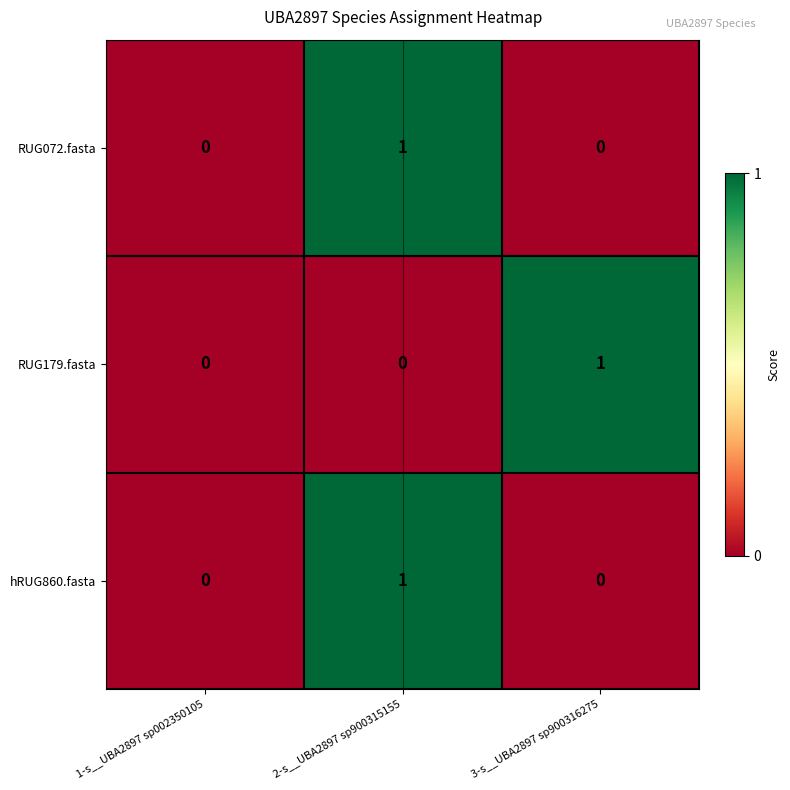

Which category has the highest value in the RUG179.fasta series?

3-s__UBA2897 sp900316275